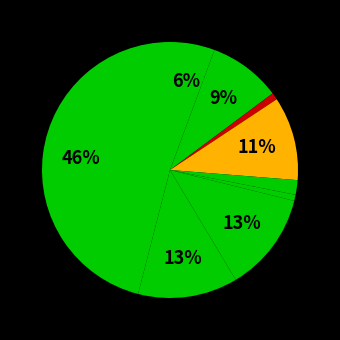

Count the number of slices in the pie.

9